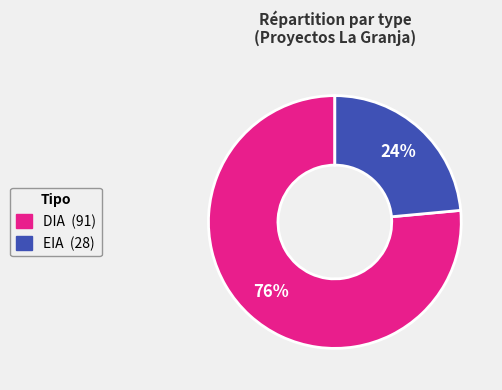

To the nearest percent, what percentage of the pie is DIA?

76%